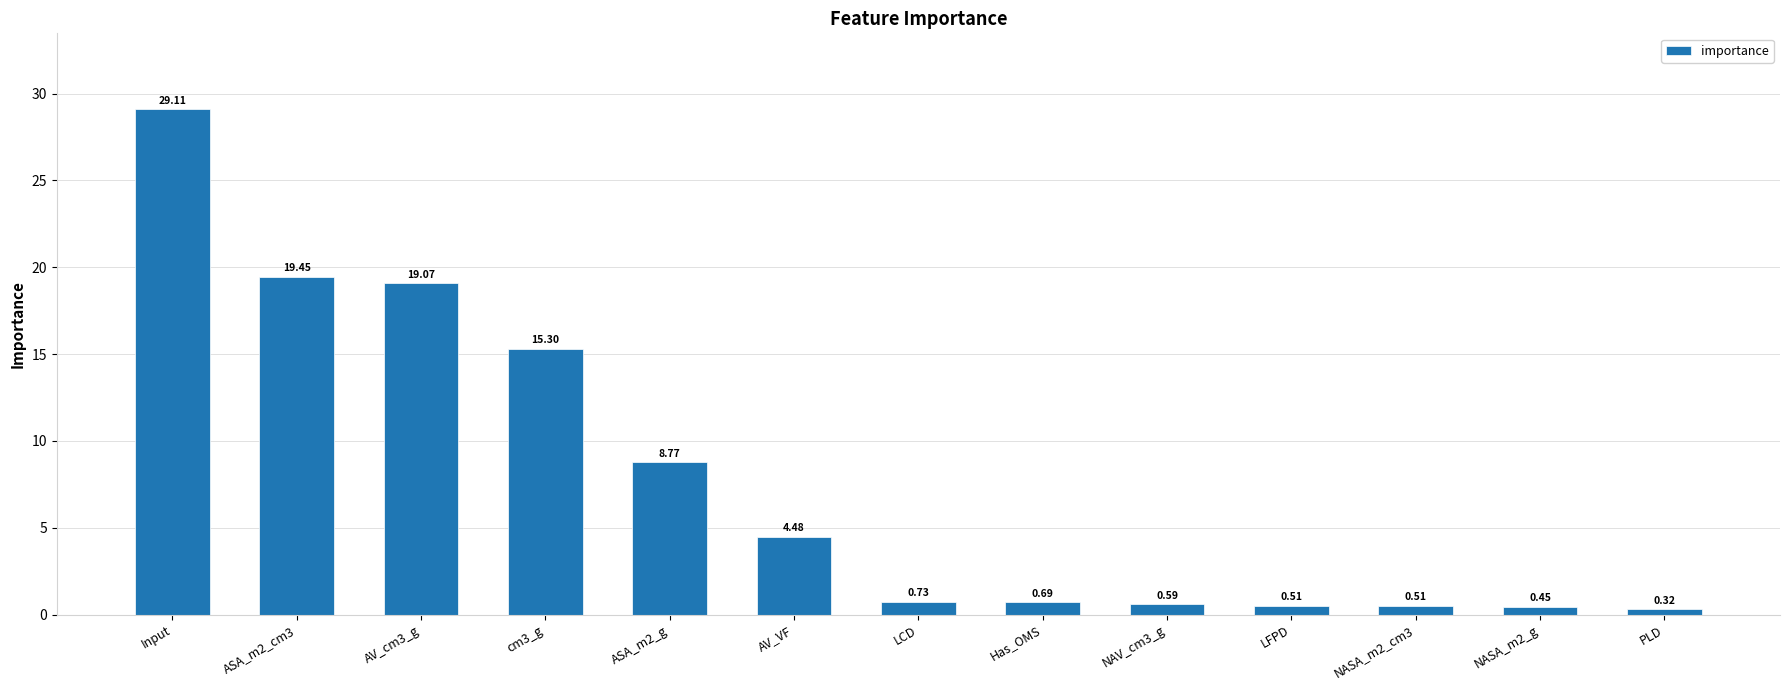

What is the approximate value at Input?

29.1